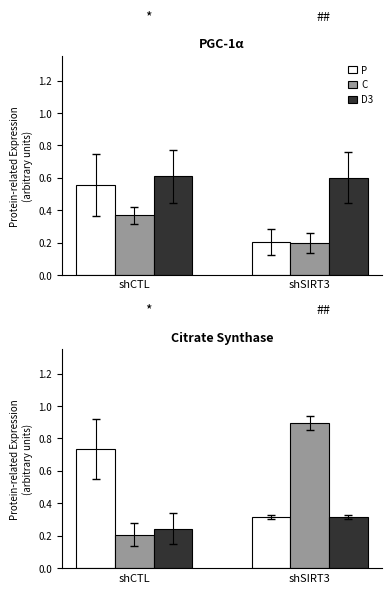

What is the maximum value shown in the chart?

0.9